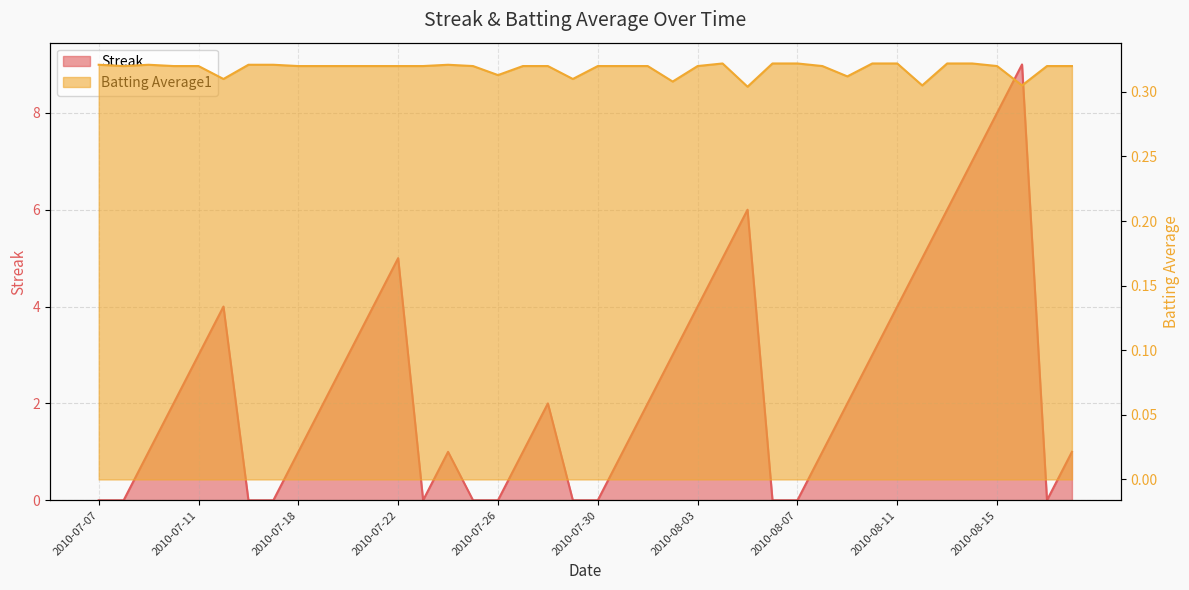

List the series in order of their overall mean, lowest first.

Batting Average1, Streak